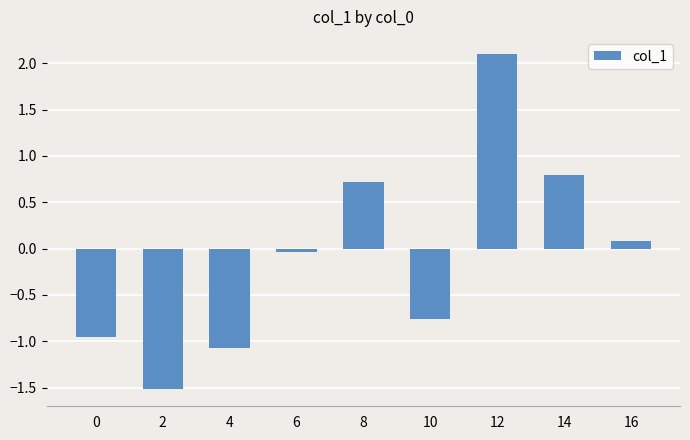

What is the change in value from 12 to 14?

-1.3